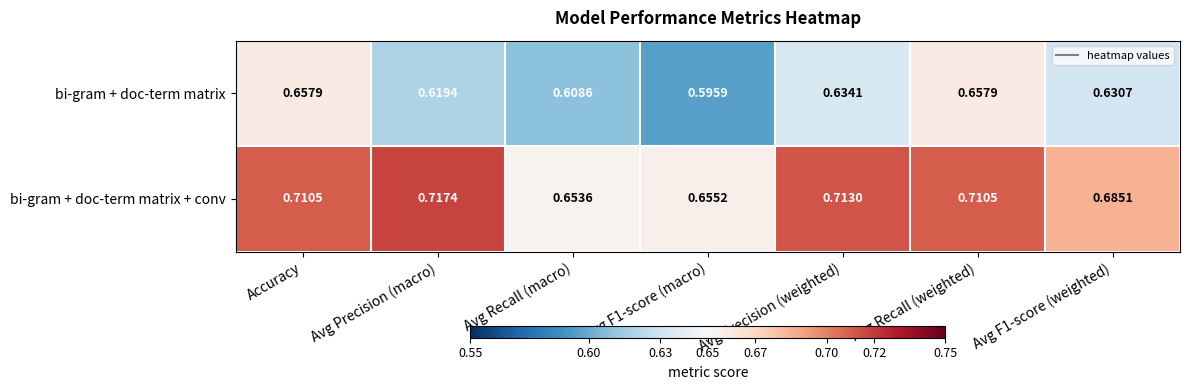

Which label corresponds to the largest value in the chart?

Avg Precision (macro)